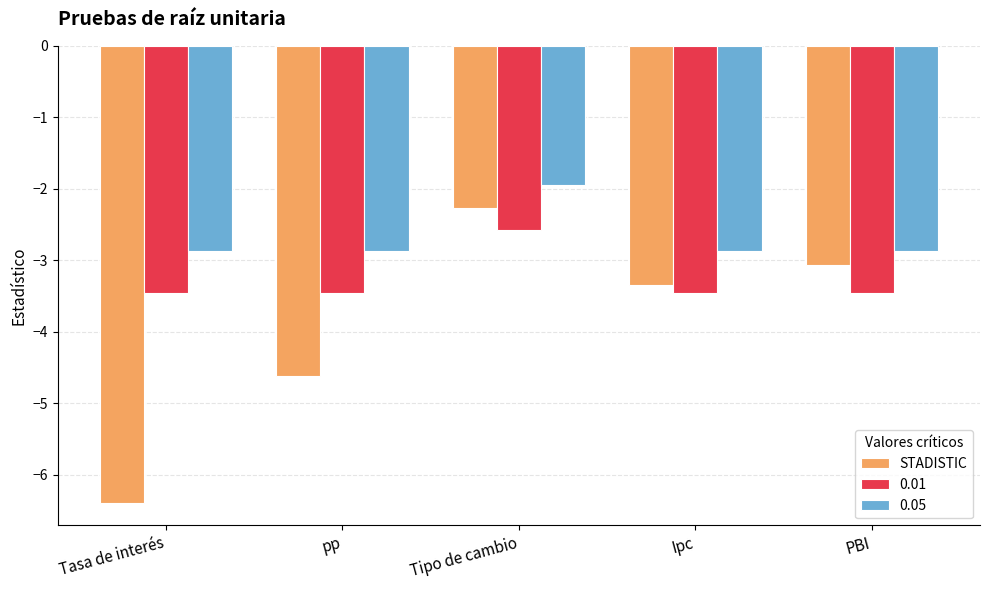

What is the average value of the STADISTIC series?

-3.9